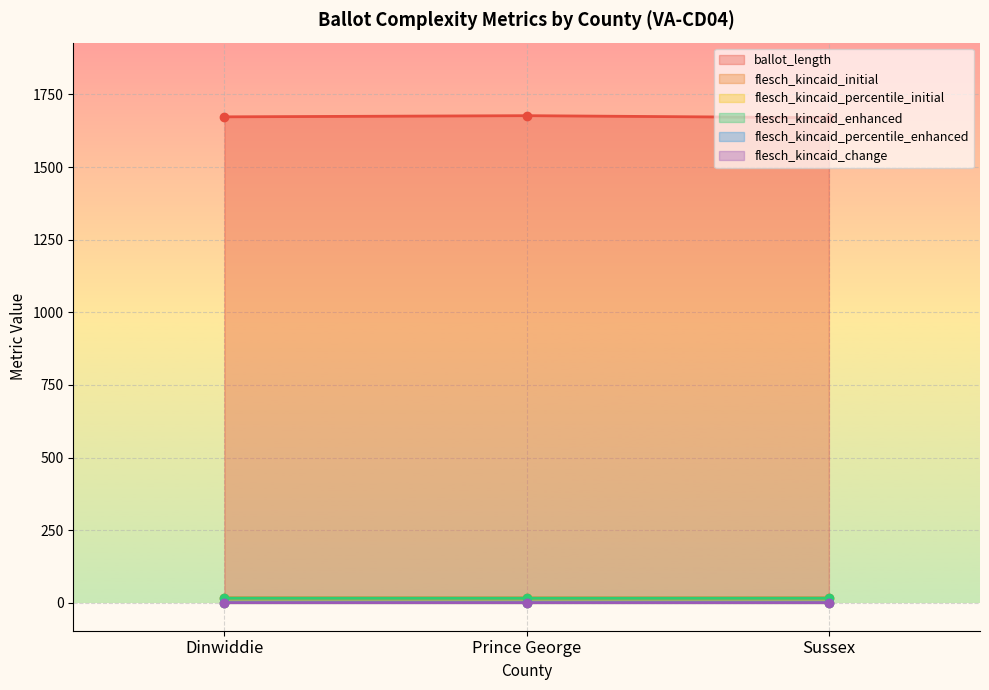

What is the label of the 1st point from the left?

Dinwiddie